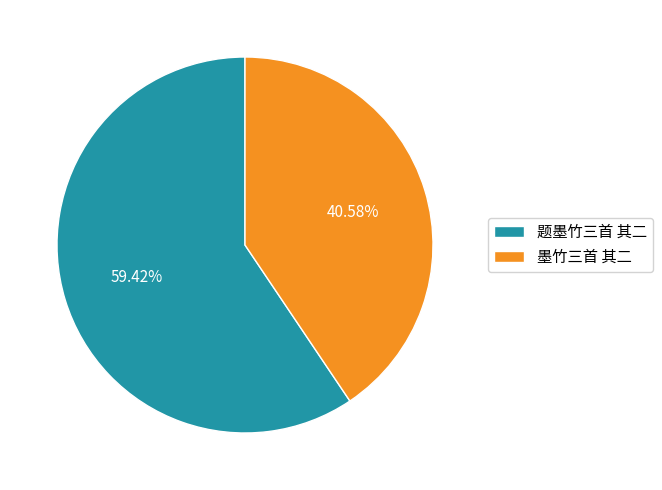

To the nearest percent, what is the difference between the 题墨竹三首 其二 and 墨竹三首 其二 slice percentages?

19%